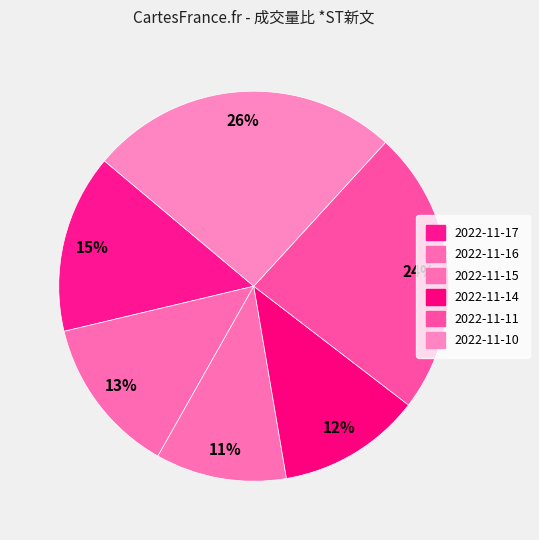

To the nearest percent, what is the average slice percentage?

17%